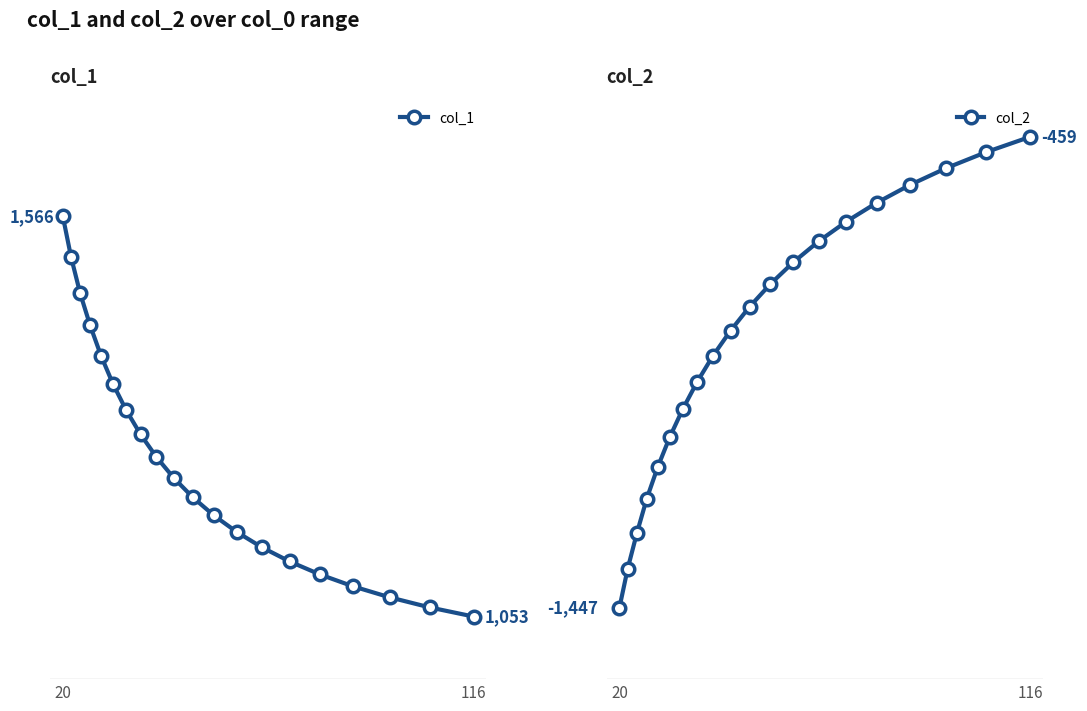

True or false: col_1 has more than 0 points higher than both neighbors.

False